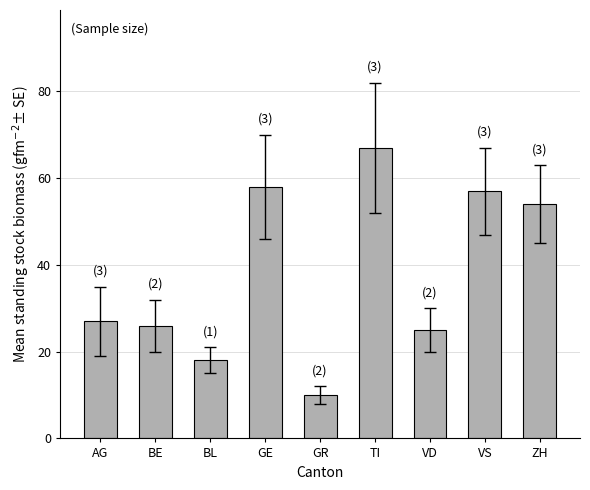

Between BL and GE, which is larger?

GE